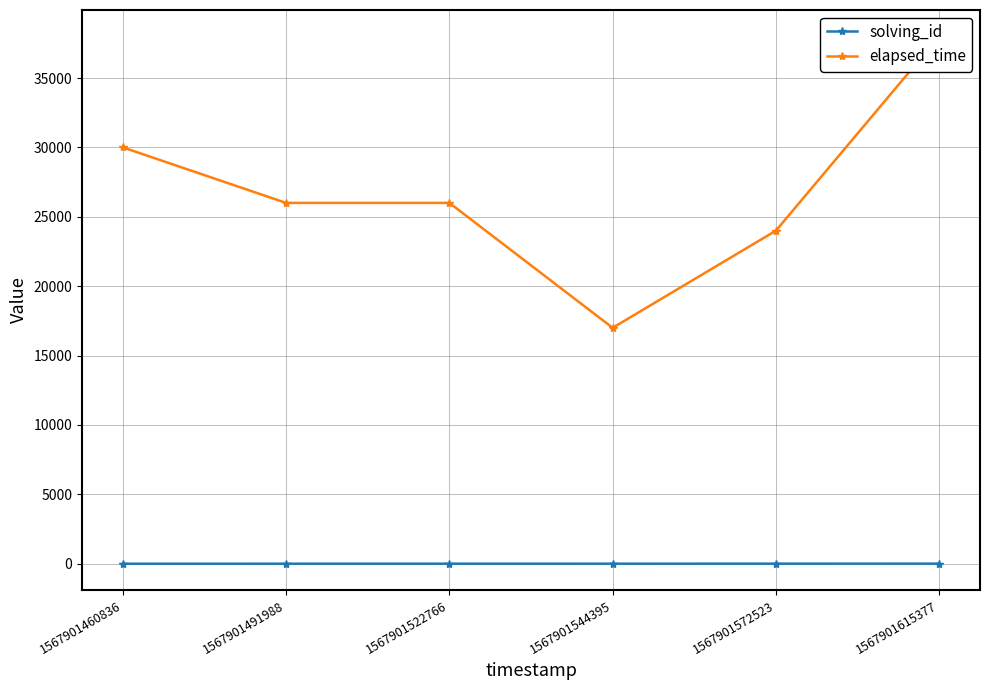

What is the average value of the elapsed_time series?

26833